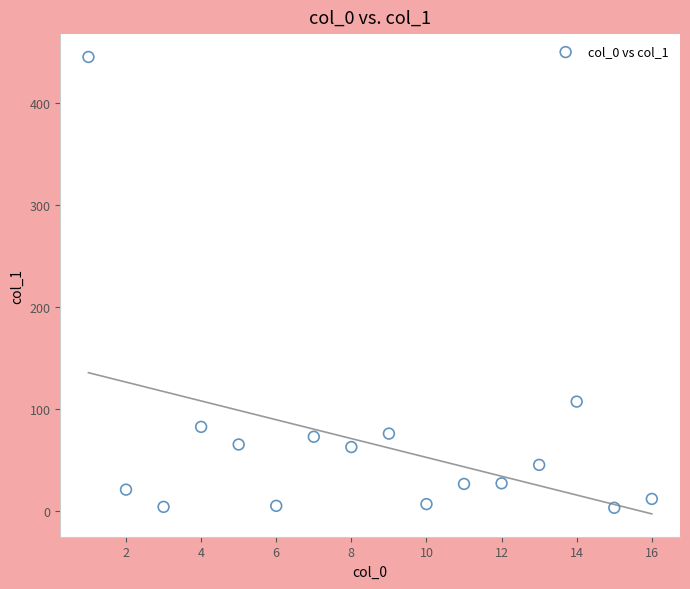

What is the range of X values (max minus min)?

15.0